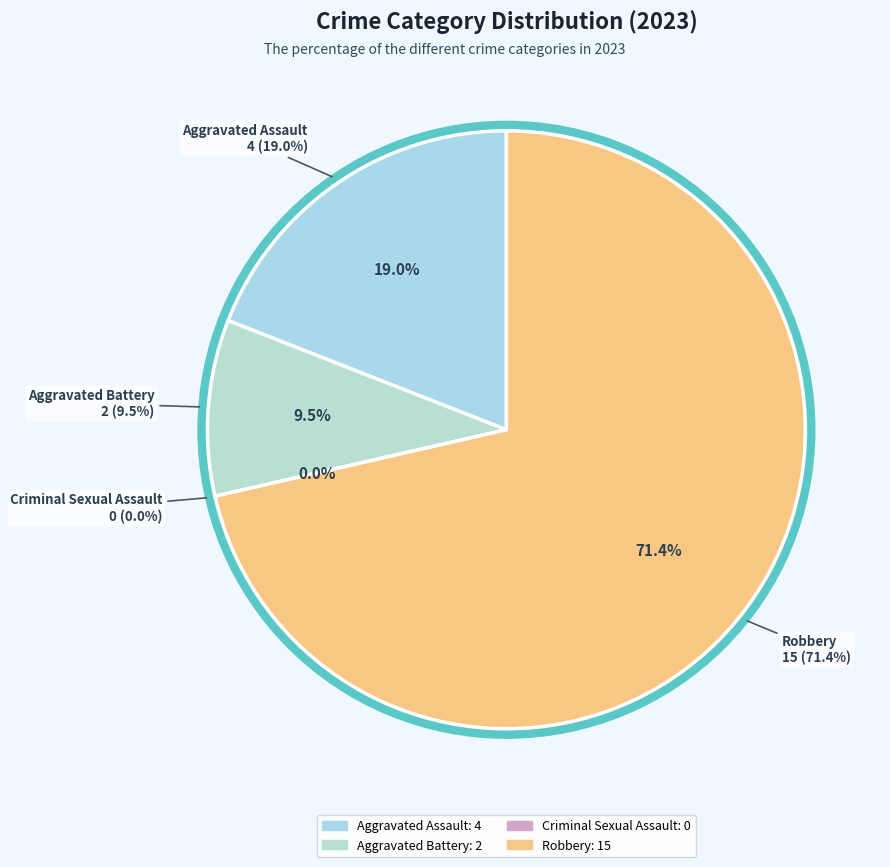

How many segments does this pie chart have?

4